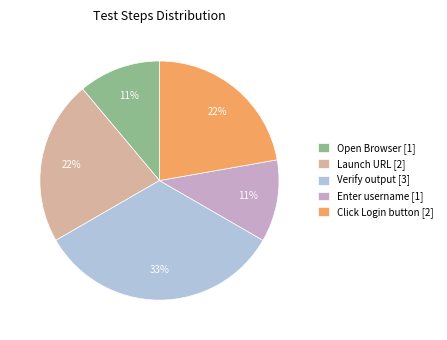

To the nearest percent, what is the combined percentage of Verify output and Launch URL?

56%